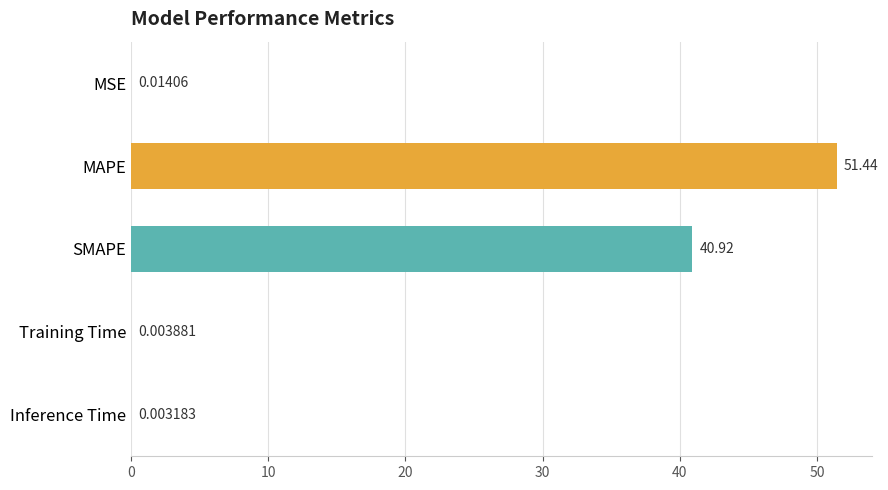

At which category does the chart reach its peak across all series?

MAPE